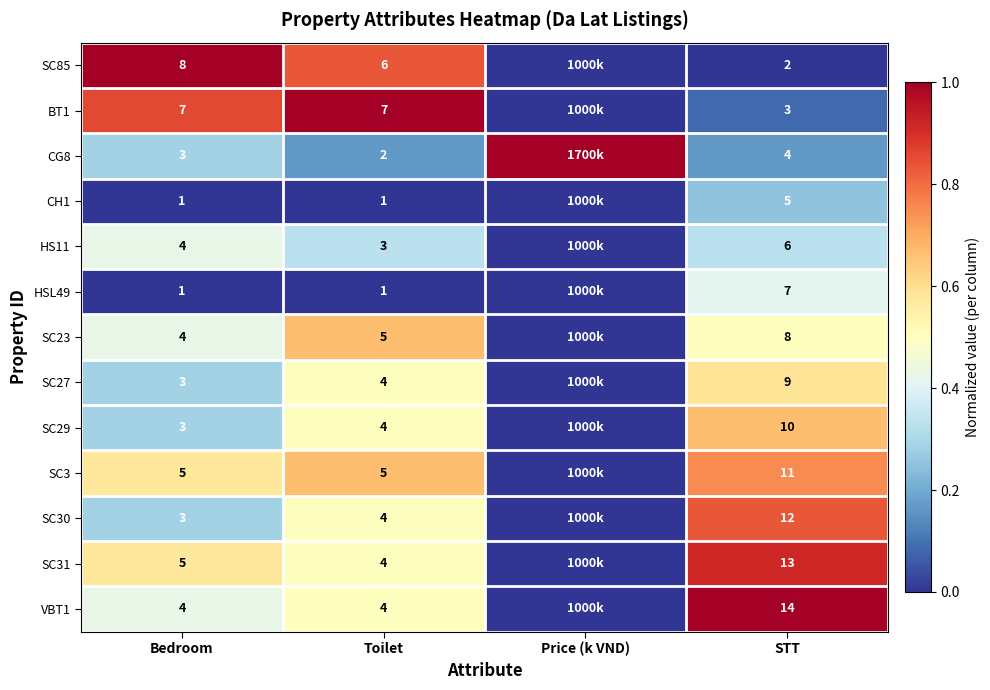

Is it true that HSL49 equals 1 at Bedroom?

True